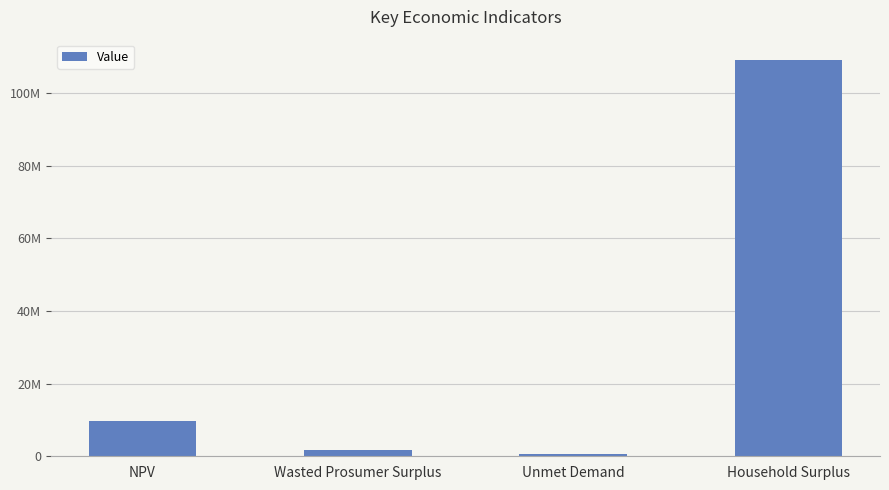

Reading right to left, list all the values displayed in this chart.

Household Surplus=109286302.2	Unmet Demand=756651.0	Wasted Prosumer Surplus=1797087.8	NPV=9673259.3